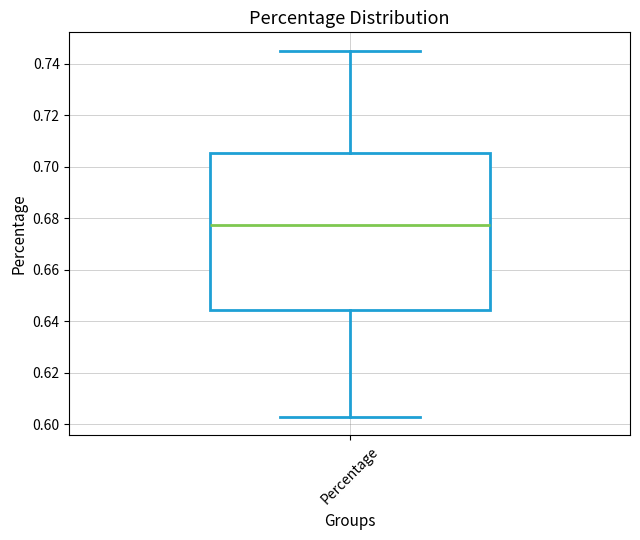

Transcribe this box plot: give where the median line is, the range the box spans, and where the two whiskers end, as read against the y-axis. The values are not printed on the chart, so give them approximately, as read against the axis.

median 0.678, box 0.644 to 0.706, whiskers 0.602 to 0.746